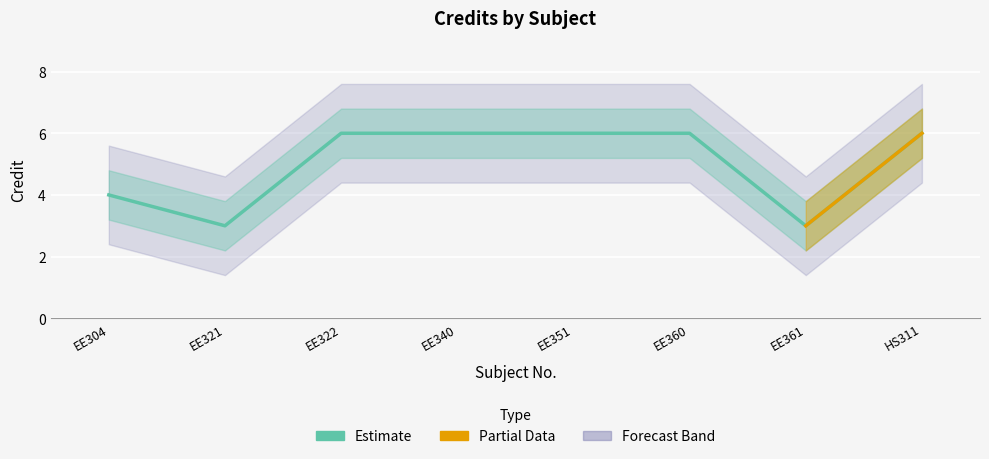

Which has a higher value, EE351 or EE304?

EE351